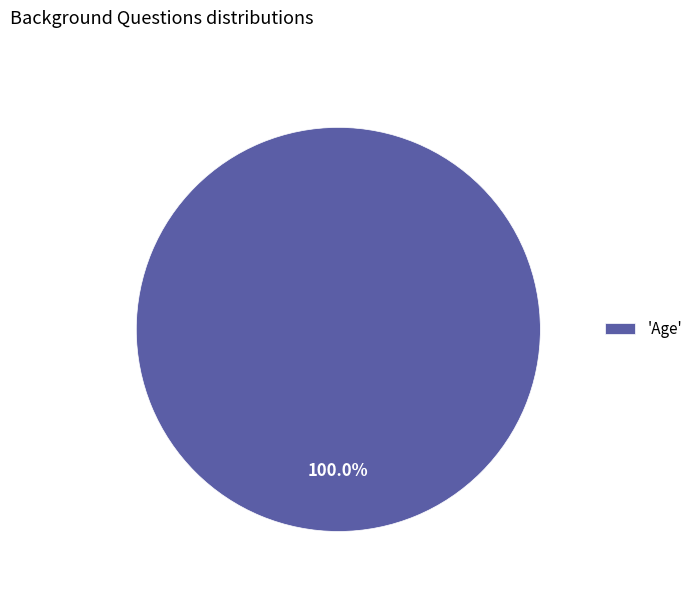

Rank the categories by value from highest to lowest.

'Age'